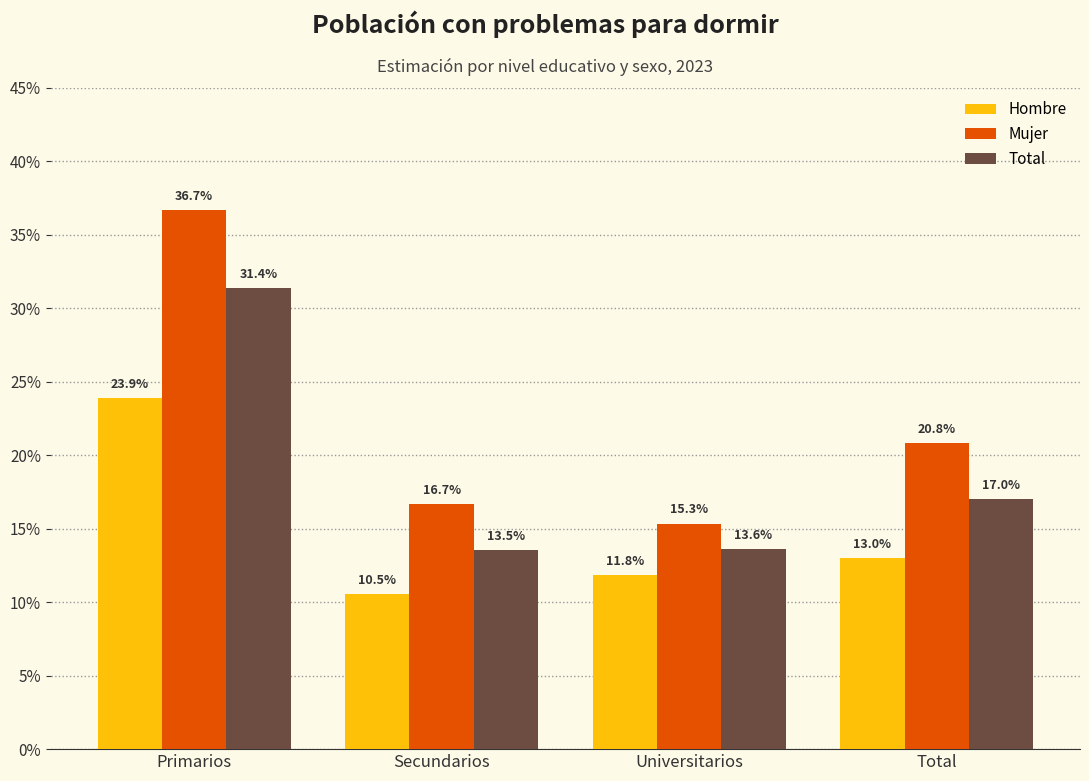

Which series has the largest range (max minus min)?

Mujer